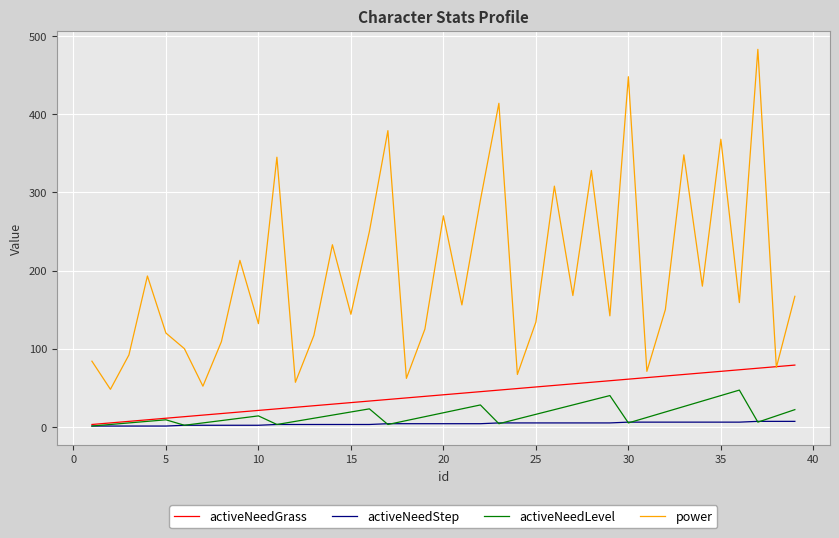

Which series has the largest total across all categories?

power